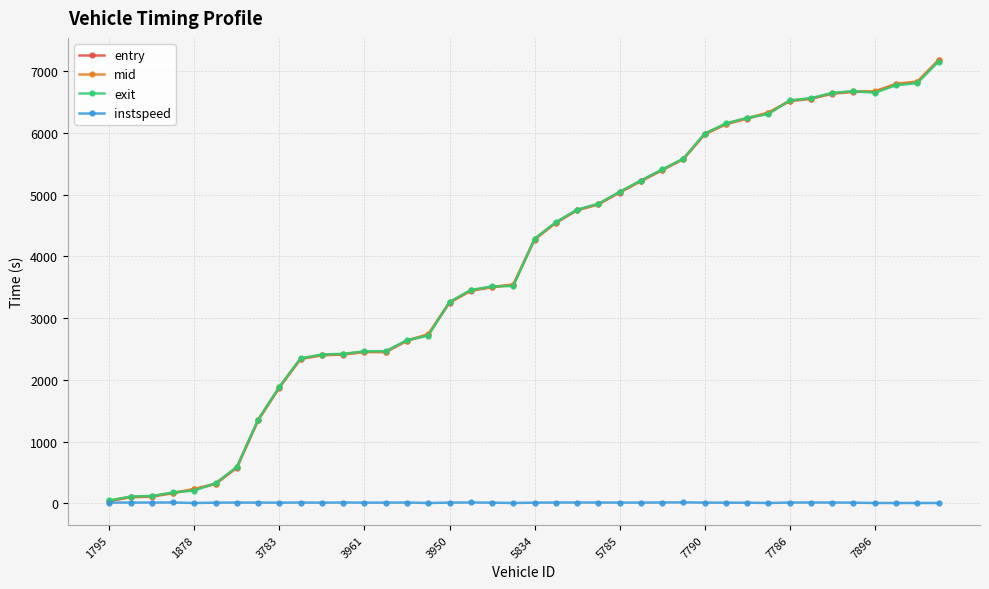

What is the lowest value of the mid series?

41.4